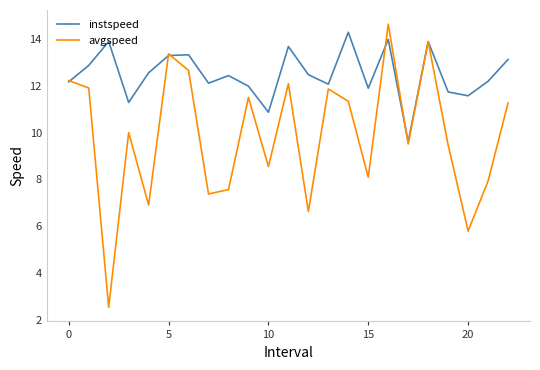

How many distinct data groups are displayed?

2